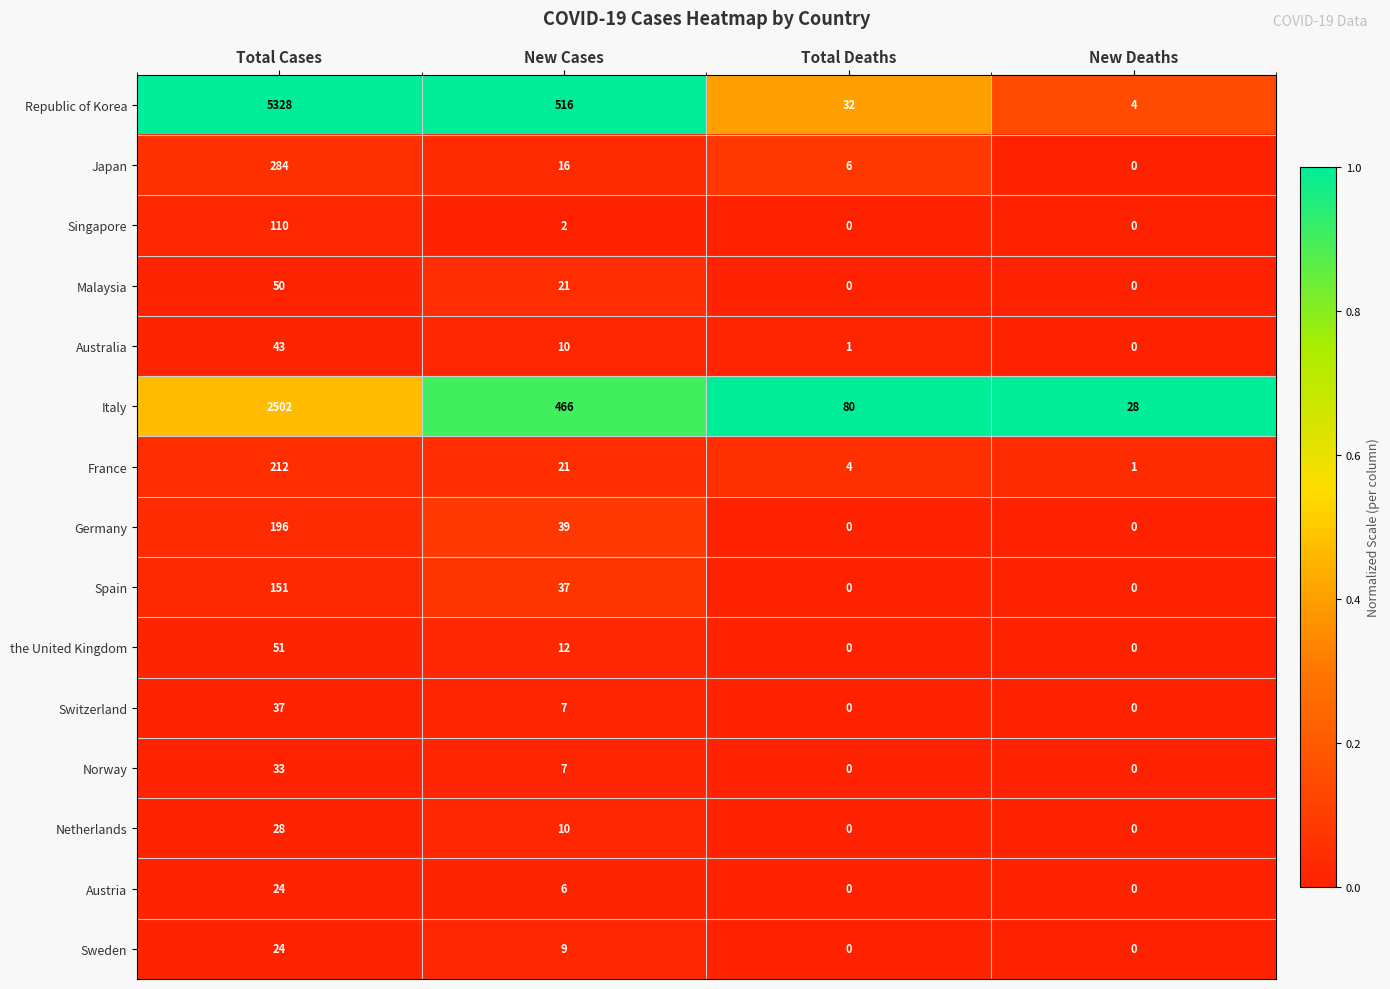

At which label does Republic of Korea first exceed 516?

Total Cases